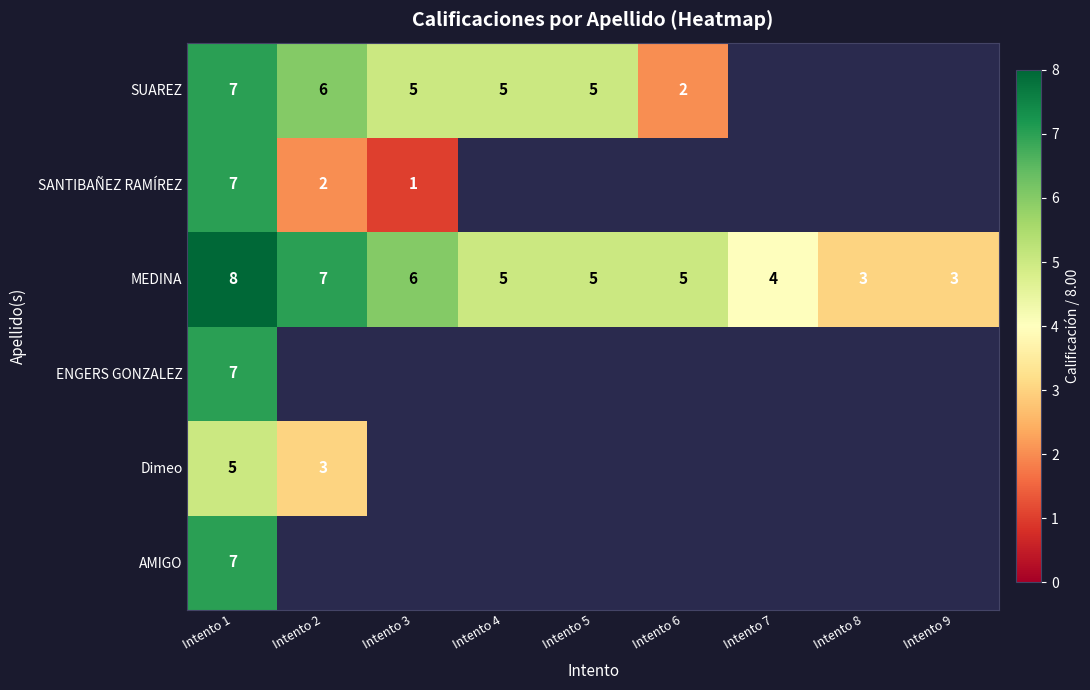

How many values in the MEDINA series are below 5?

3